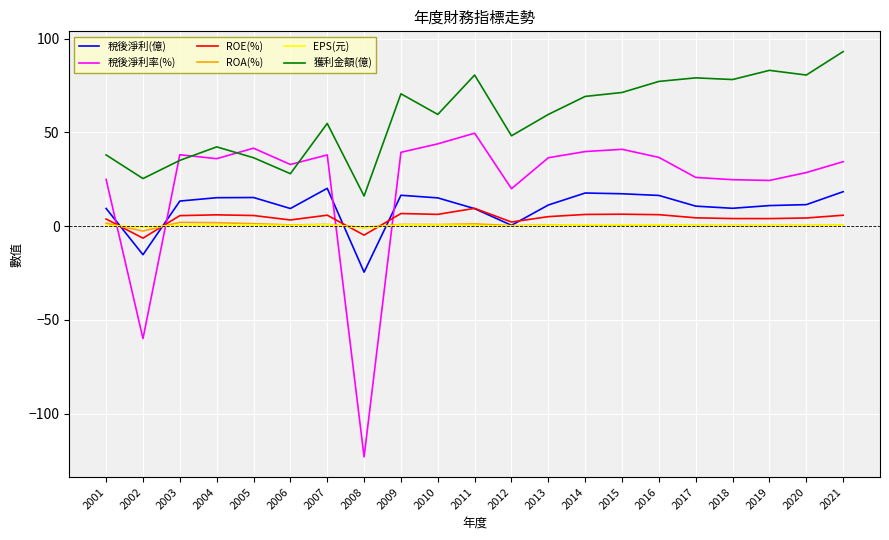

After their last crossing, which series has the higher values: 稅後淨利率(%) or EPS(元)?

稅後淨利率(%)